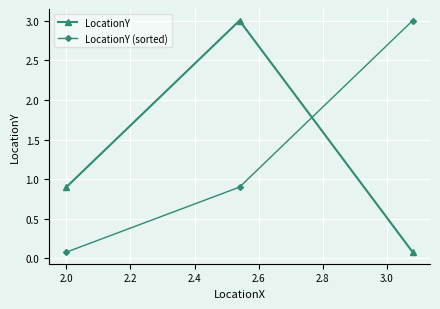

What are all the series names shown in the legend?

LocationY, LocationY (sorted)